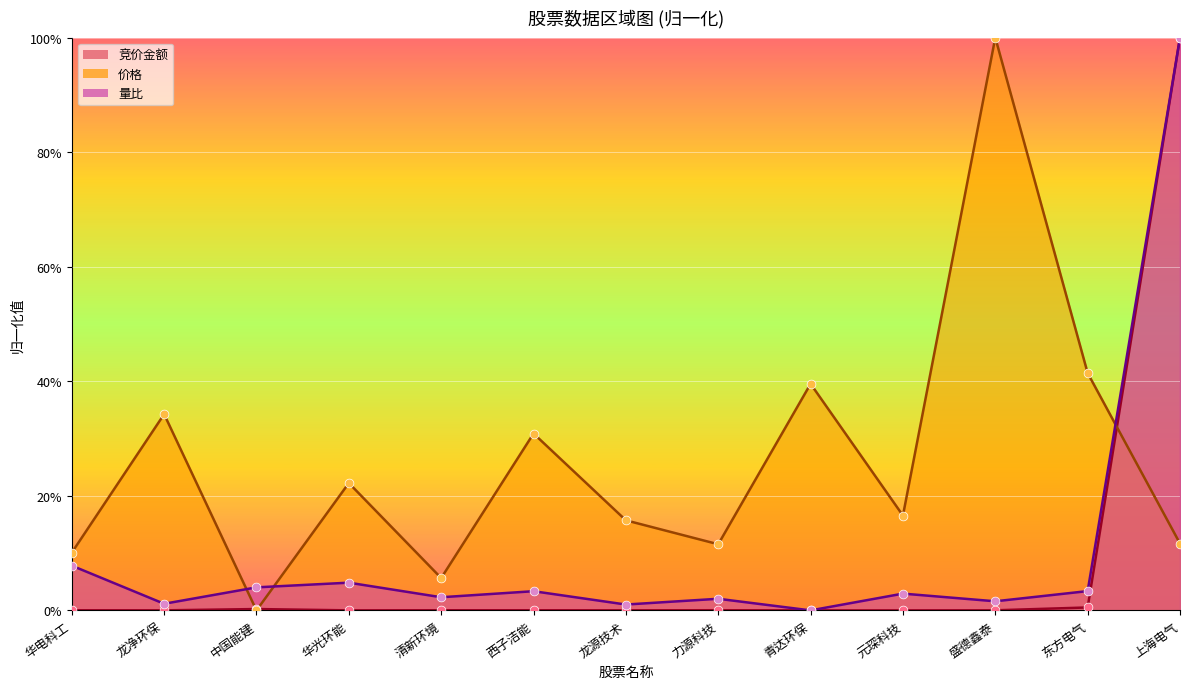

What are all the series names shown in the legend?

竞价金额, 价格, 量比